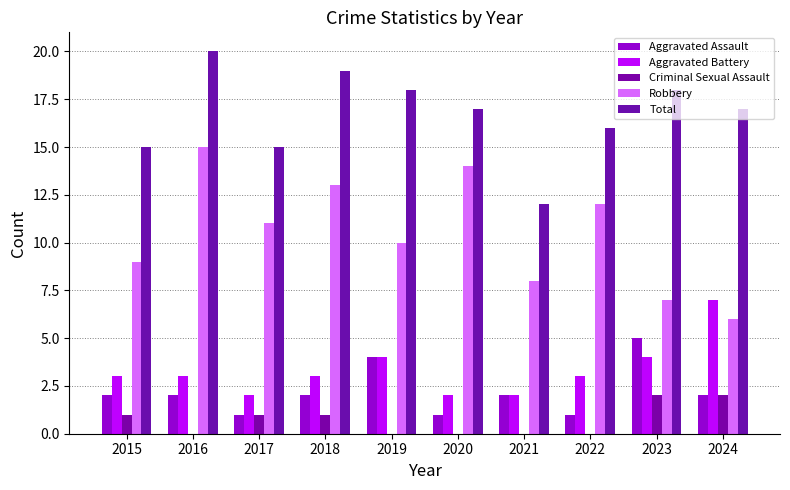

What is the difference between the maximum and minimum values in the Aggravated Assault series?

4